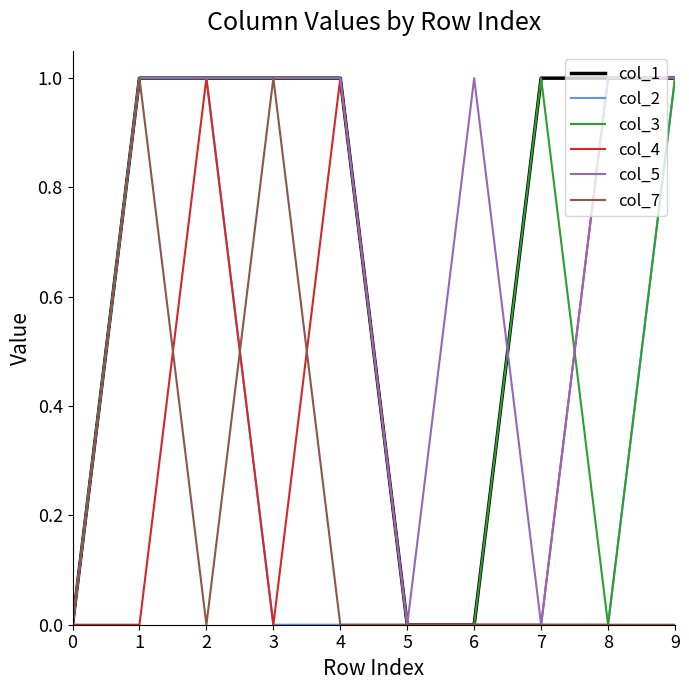

What is the difference between the col_7 values at 4 and 1?

1